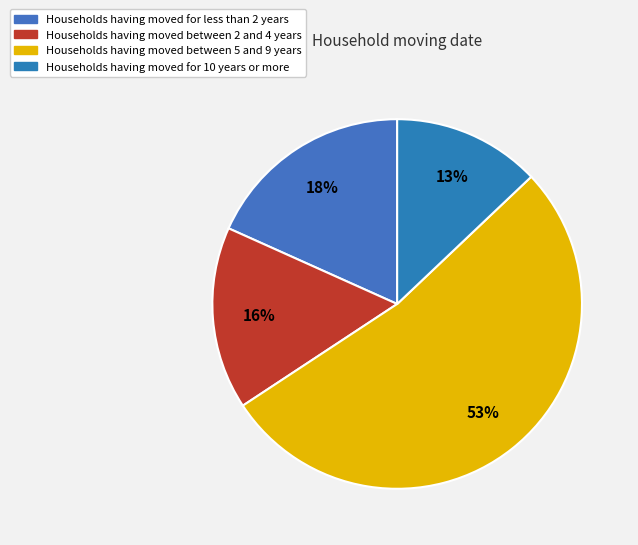

Rank the categories by value from highest to lowest.

Households having moved between 5 and 9 years, Households having moved for less than 2 years, Households having moved between 2 and 4 years, Households having moved for 10 years or more